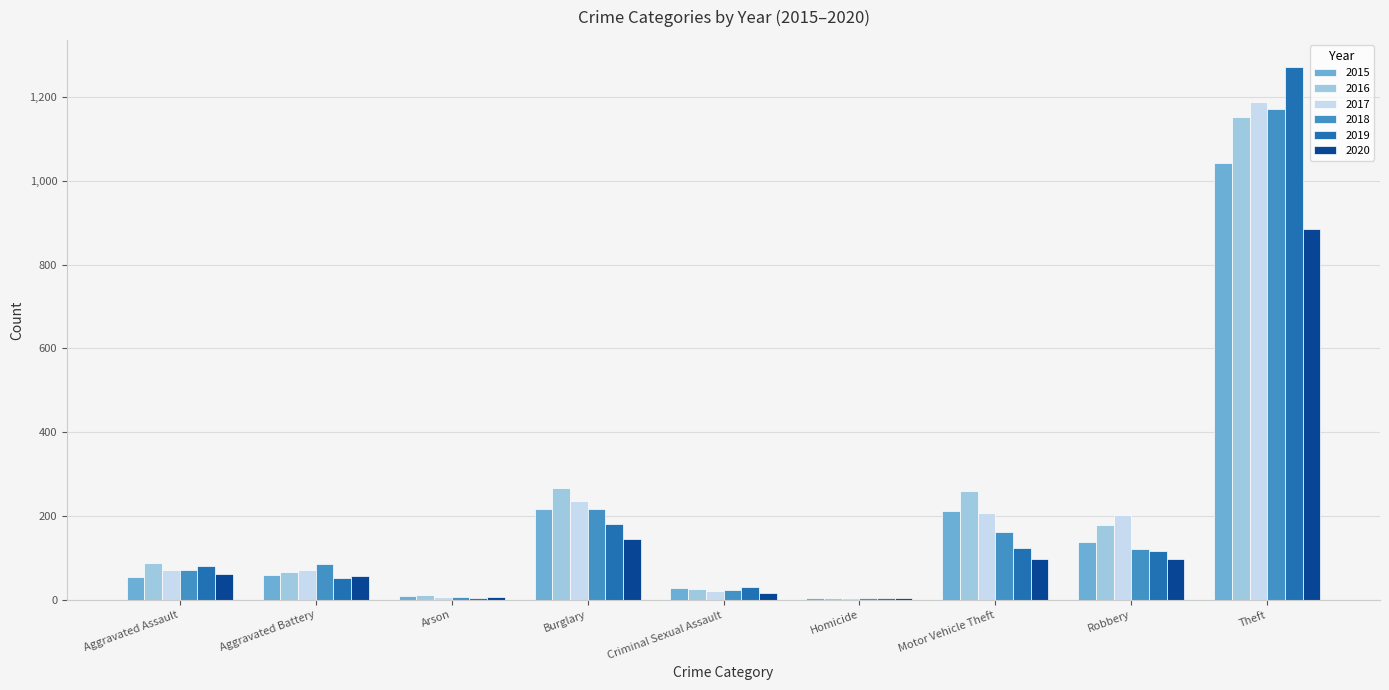

Is the value of 2020 at Burglary greater than the value of 2017 at Homicide?

Yes